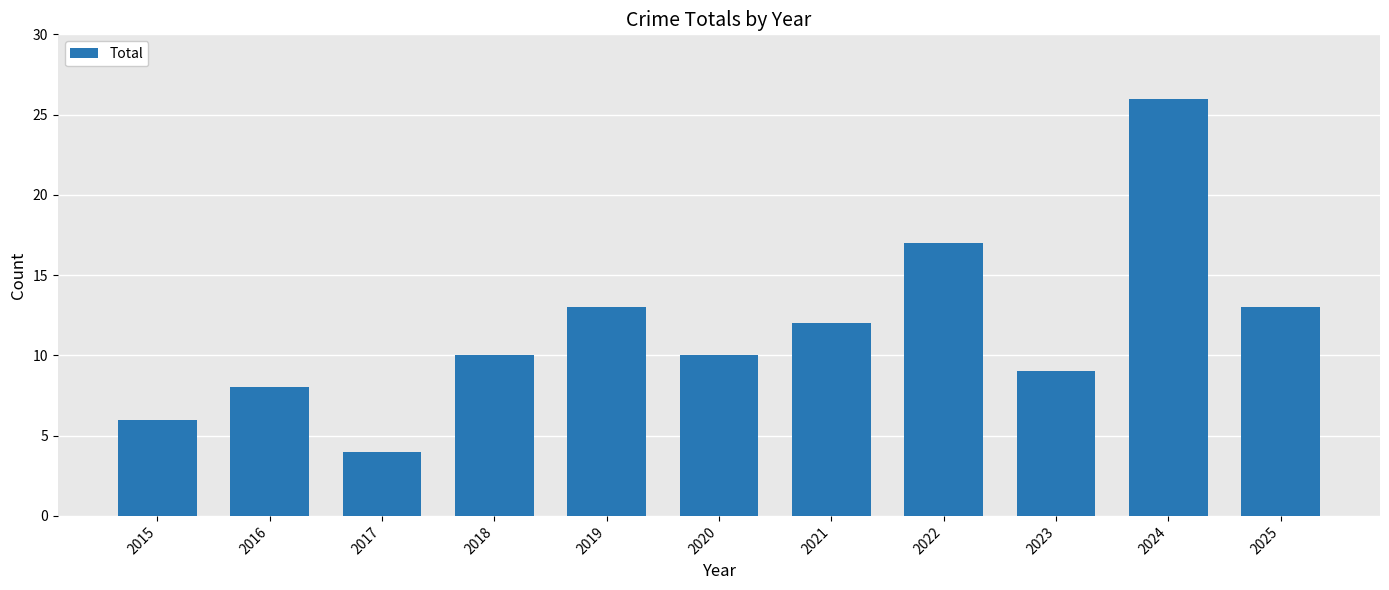

Read the value at 2023, to the nearest 10.

10